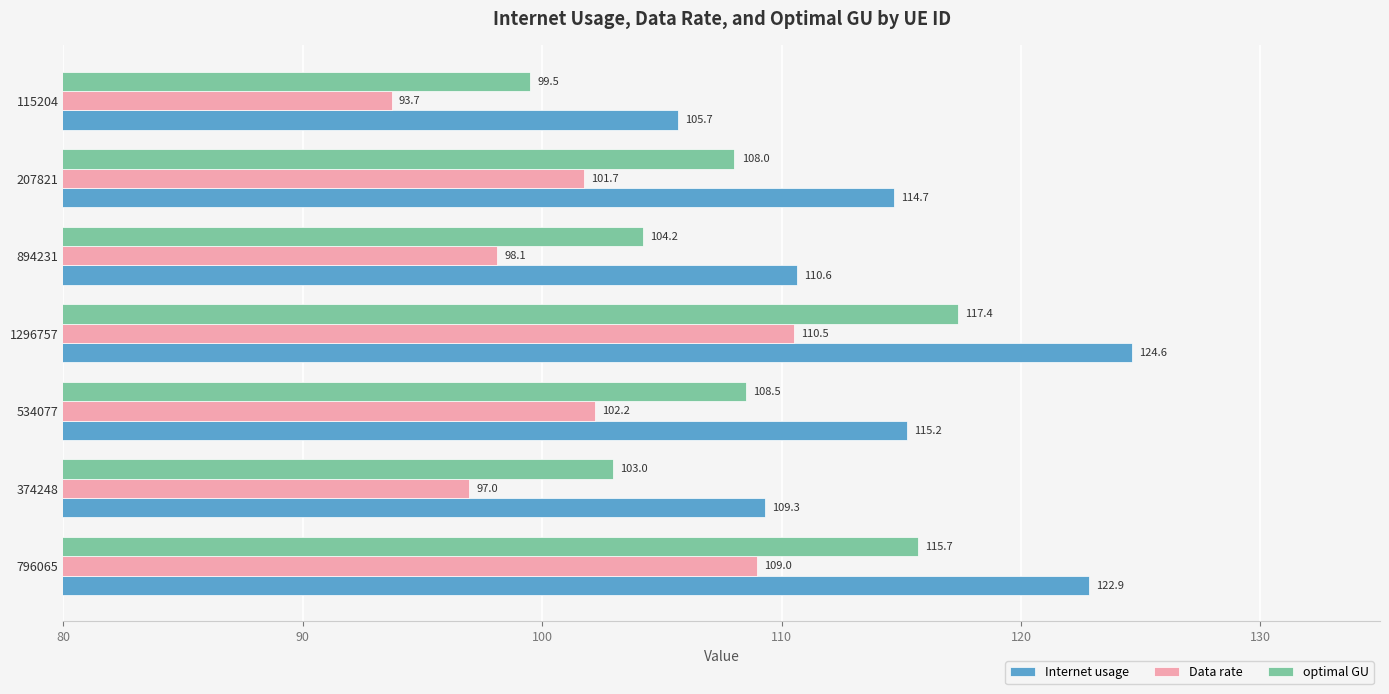

At which category is the sum across all series the highest?

1296757